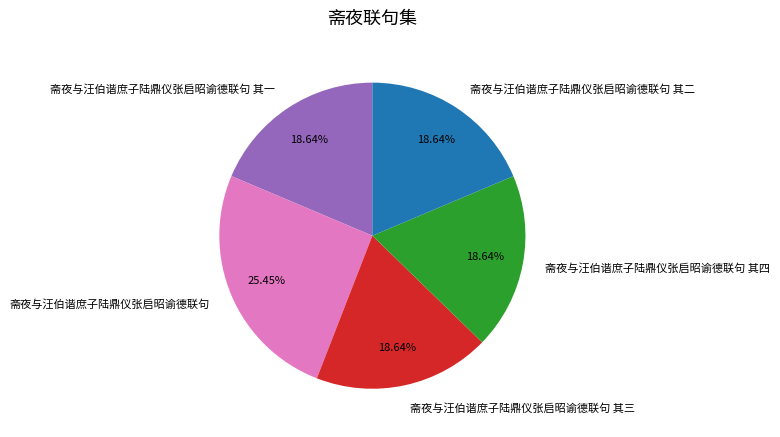

Count the number of slices in the pie.

5